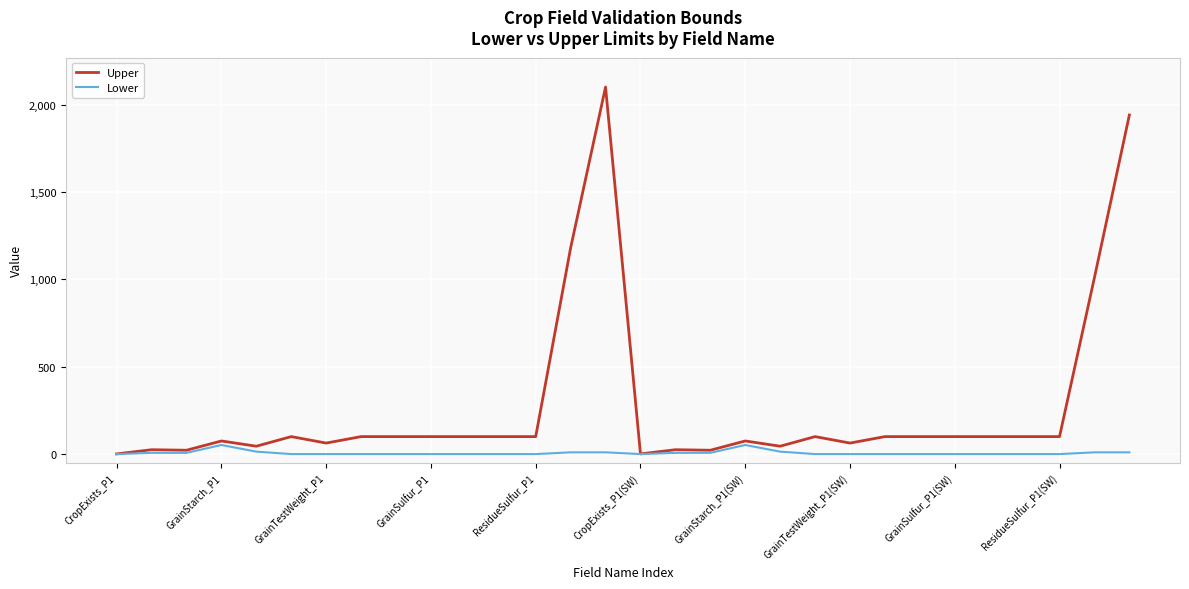

Rank the series by their maximum value, from highest to lowest.

Upper, Lower